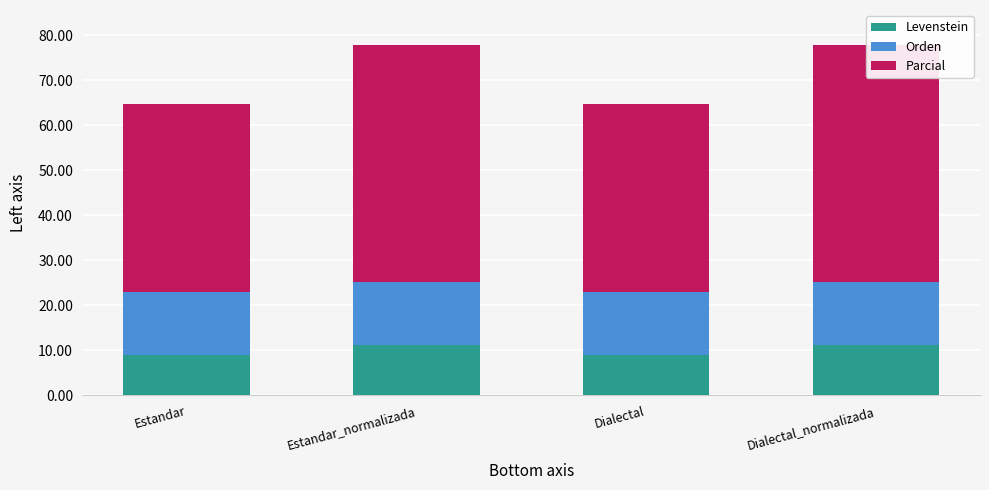

At which category is the sum across all series the highest?

Estandar_normalizada